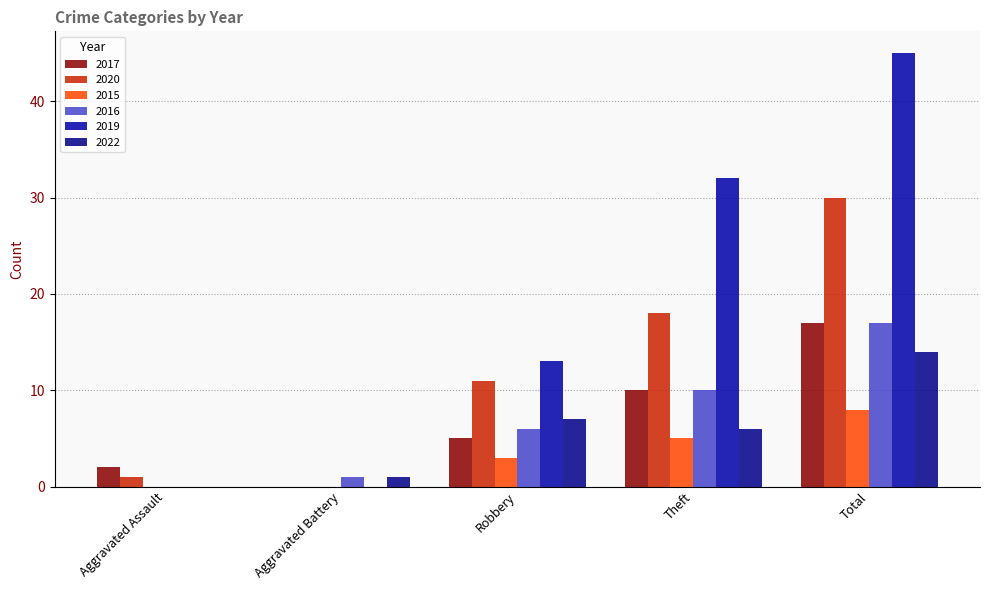

Are the bars grouped side by side (vs. stacked)?

Yes